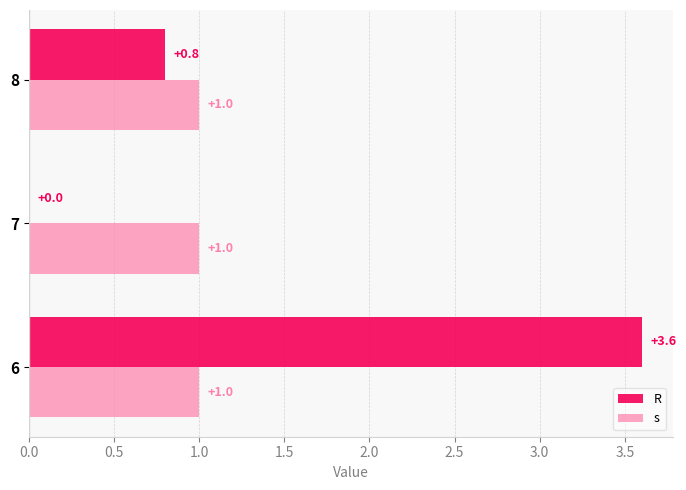

Is it true that R equals 1.3 at 8?

False